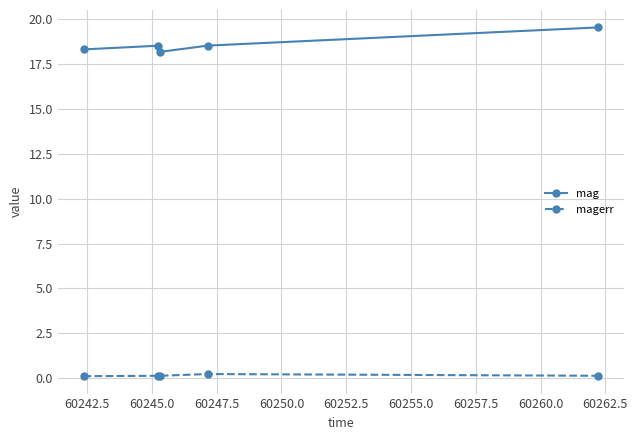

True or false: magerr and mag intersect in this chart.

False